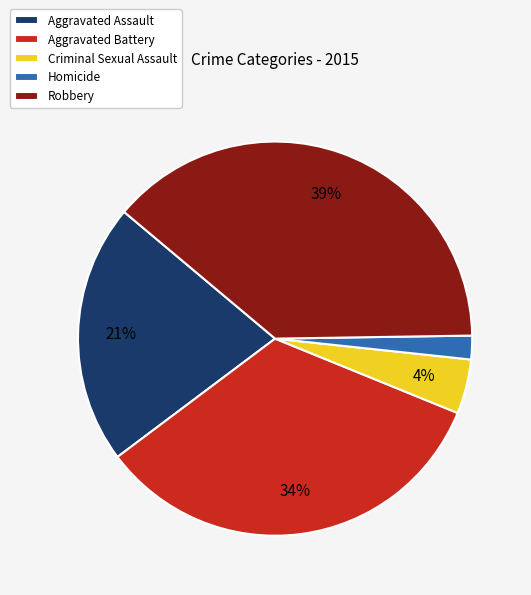

True or false: Homicide accounts for 2% of the total.

True